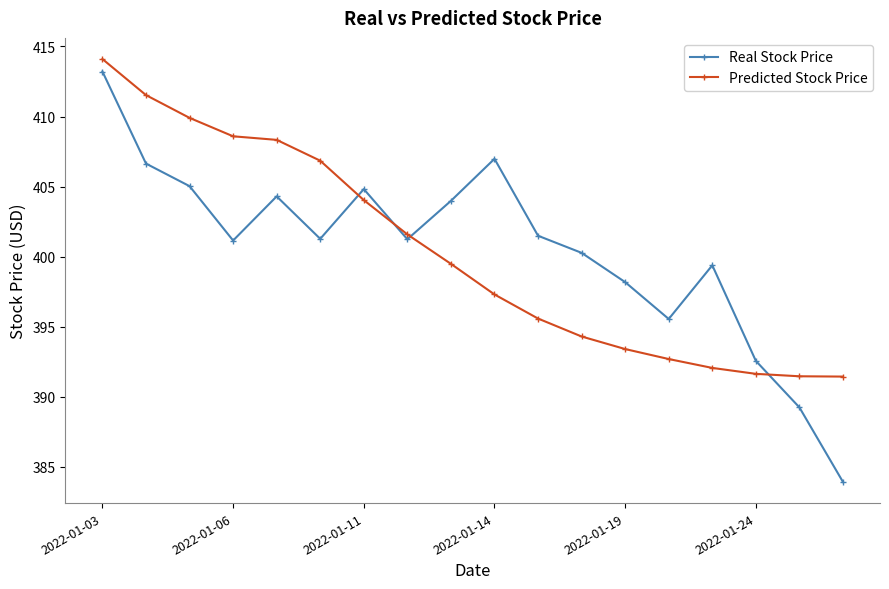

True or false: Real Stock Price and Predicted Stock Price cross at least once.

True